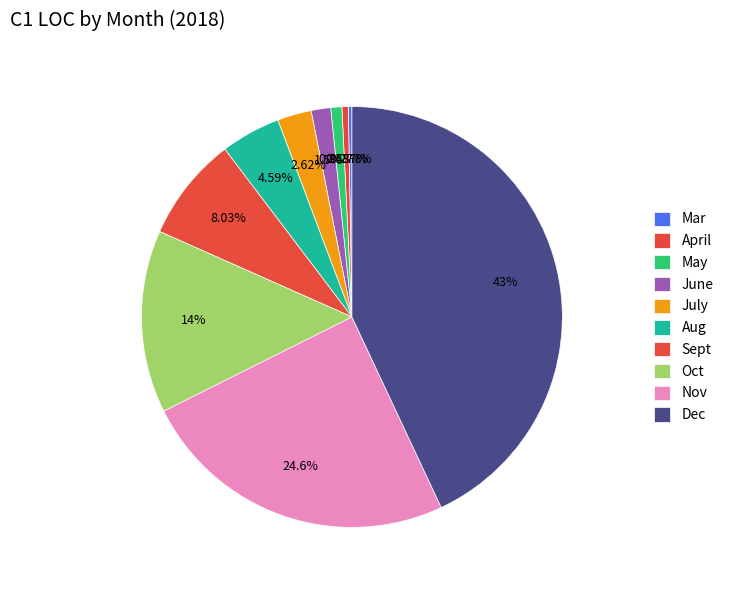

What is the ratio of the value at June to the value at Nov?

0.1